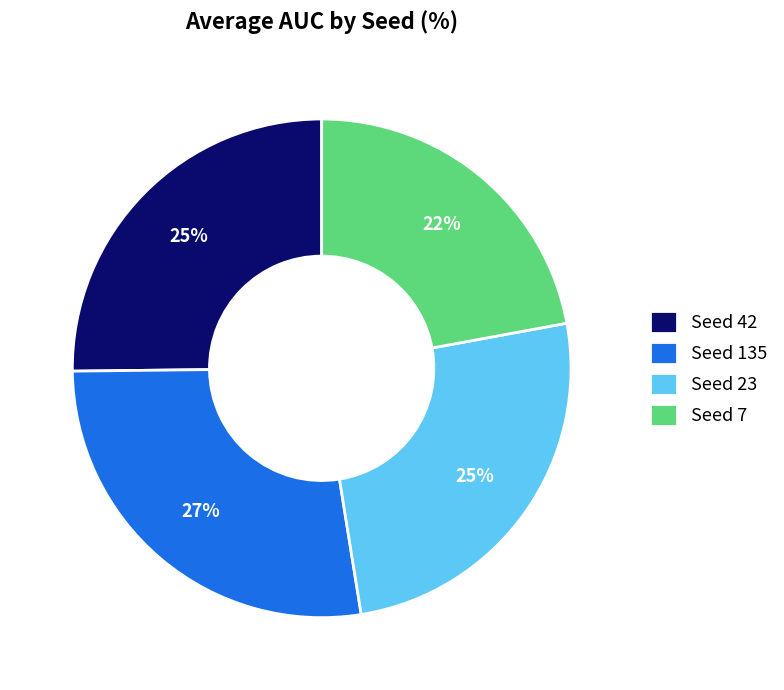

To the nearest percent, what is the difference between the largest and smallest slice percentages?

5%